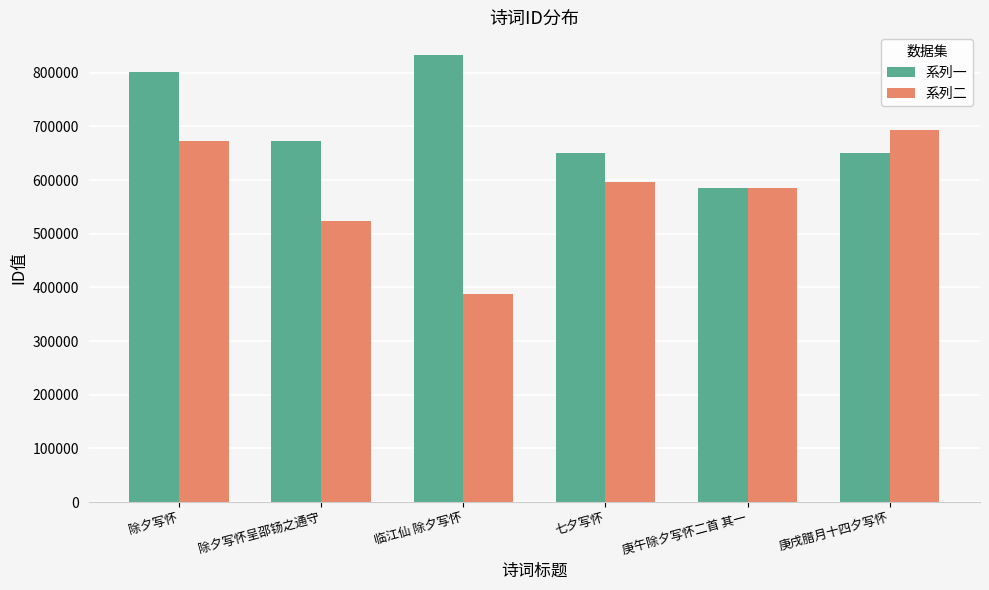

Is it true that 系列二 equals 156584 at 庚午除夕写怀二首 其一?

False